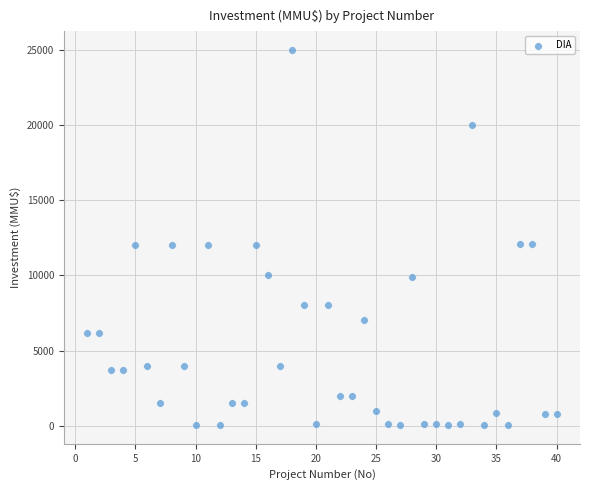

What is the range of Y values (max minus min)?

24963